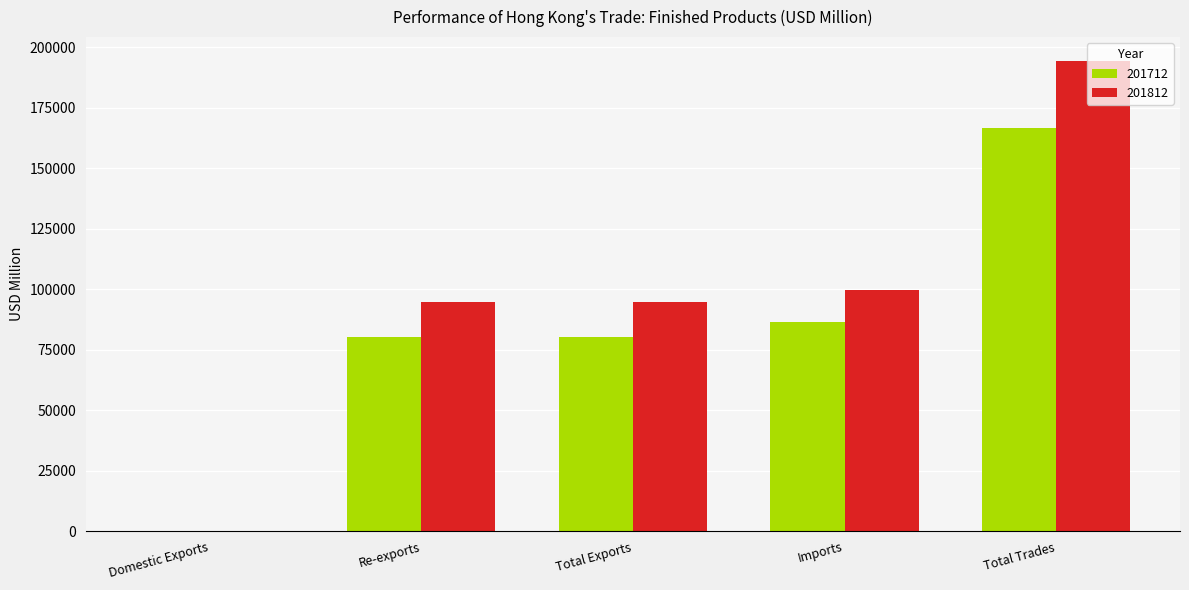

How many groups of bars are there?

5